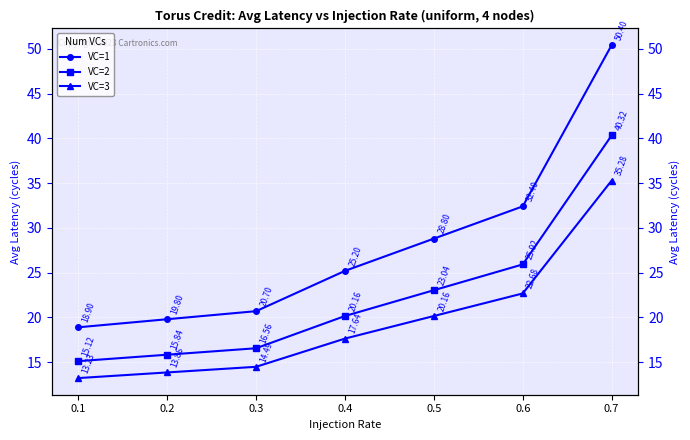

At which category is the sum across all series the highest?

0.7